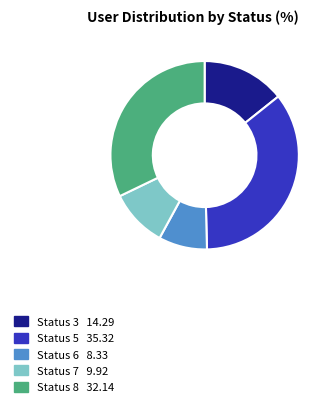

Is there a majority slice in this chart?

No